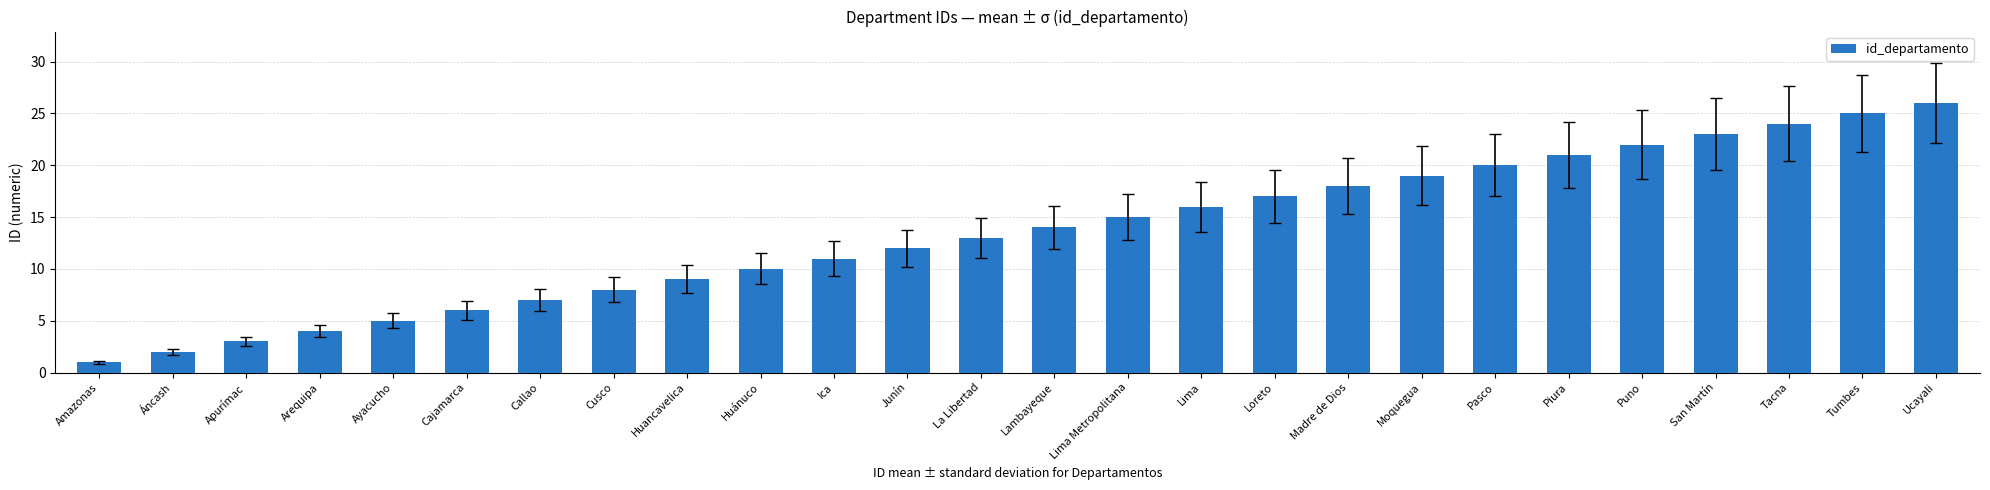

What is the value of the 15th bar from the left?

15